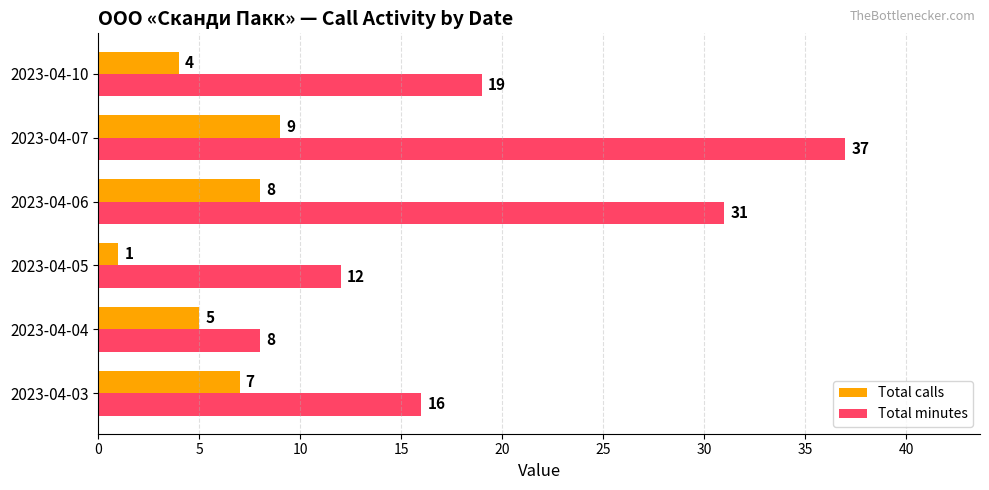

Count the Total minutes values in the range 12 to 31.

4